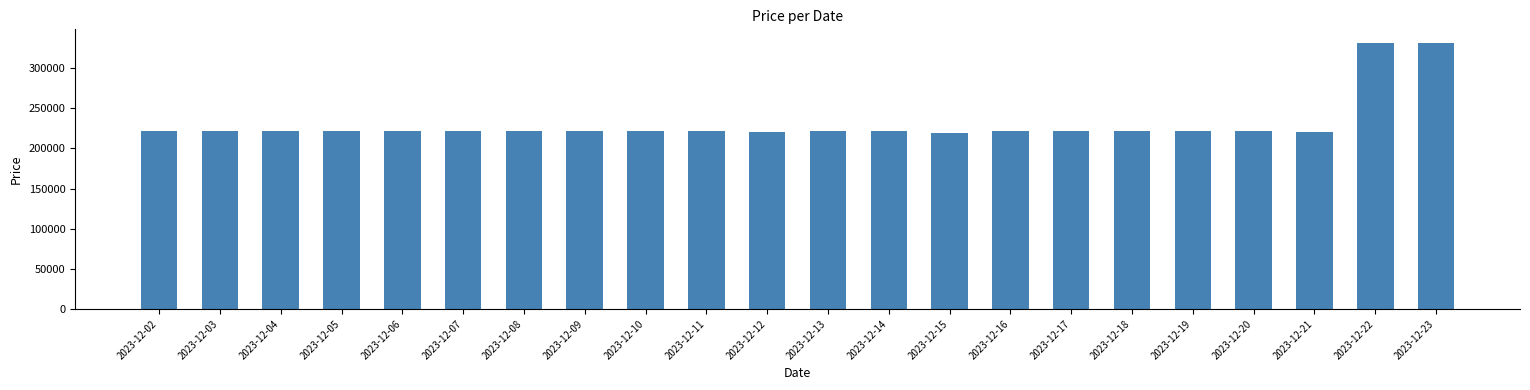

What is the value of the 11th bar from the left?

220000